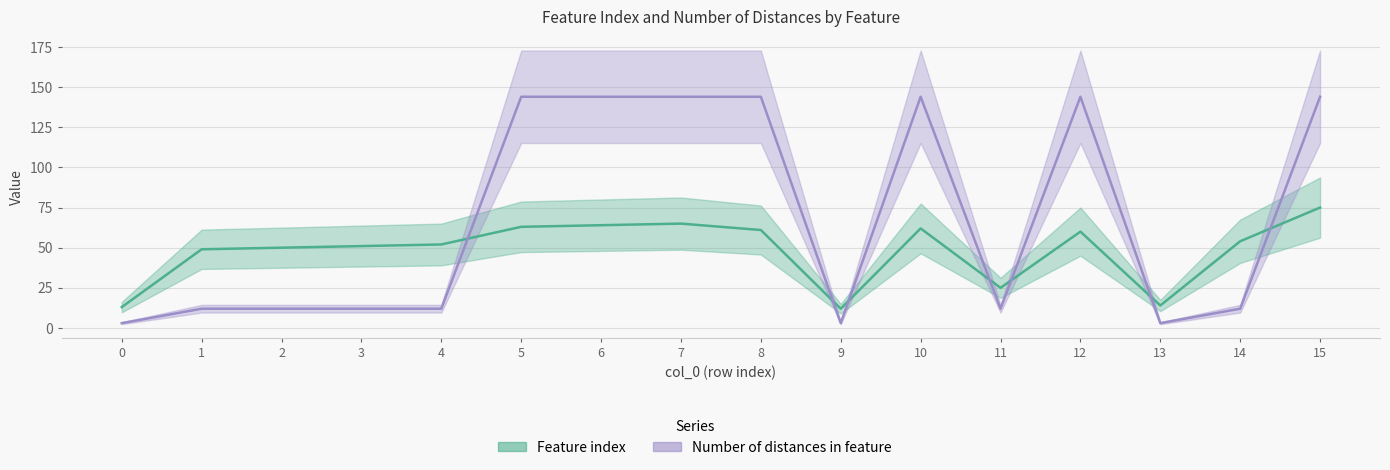

What is the sum of the Feature index values at 3 and 11?

76